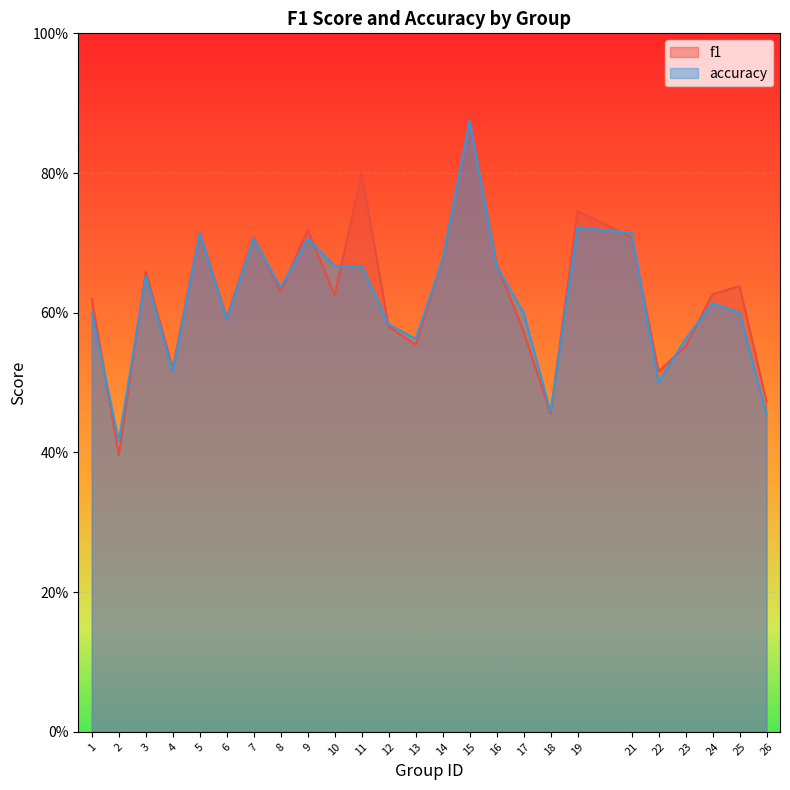

What is the difference between the f1 values at 14 and 18?

0.2